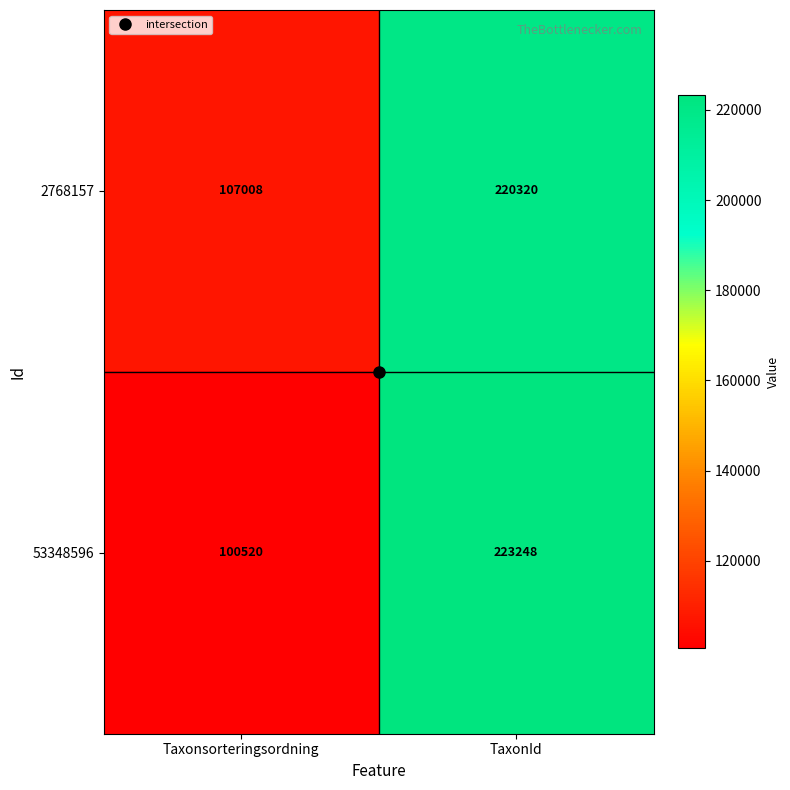

Rank the series at TaxonId from highest to lowest value.

53348596, 2768157